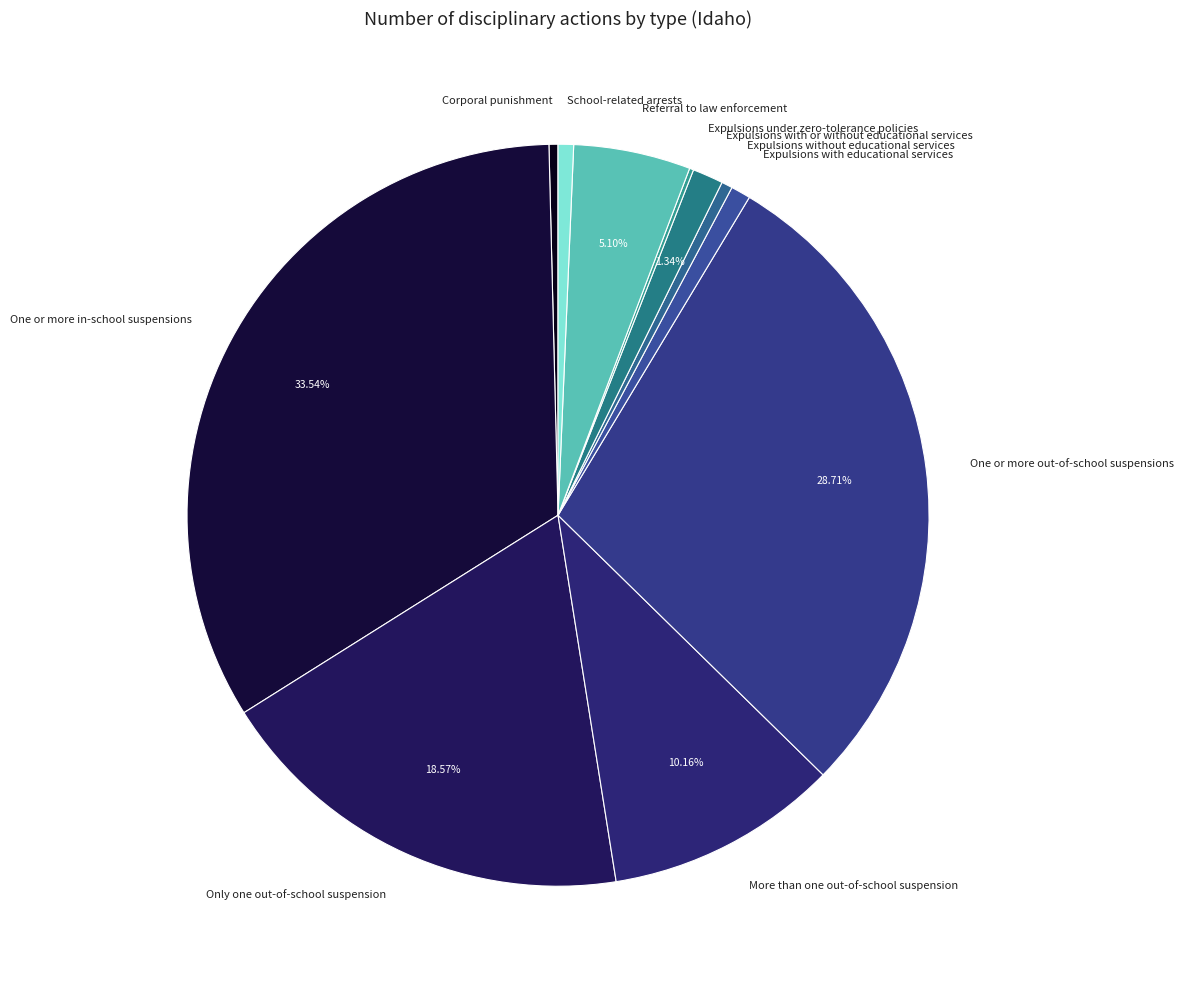

True or false: Only one out-of-school suspension accounts for 19% of the total.

True